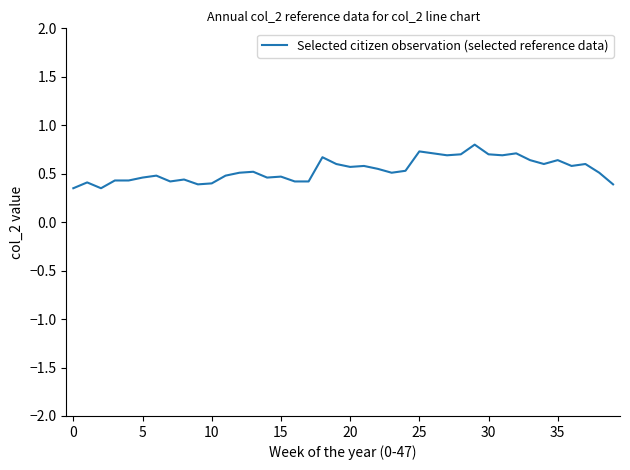

How many lines are shown in the chart?

1